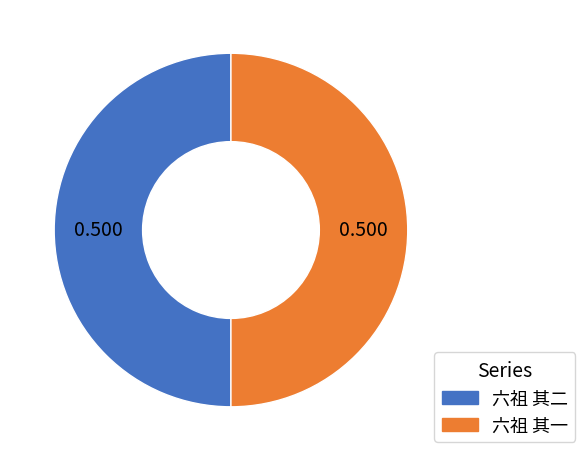

Combined, do 六祖 其一 and 六祖 其二 account for over 50%?

Yes